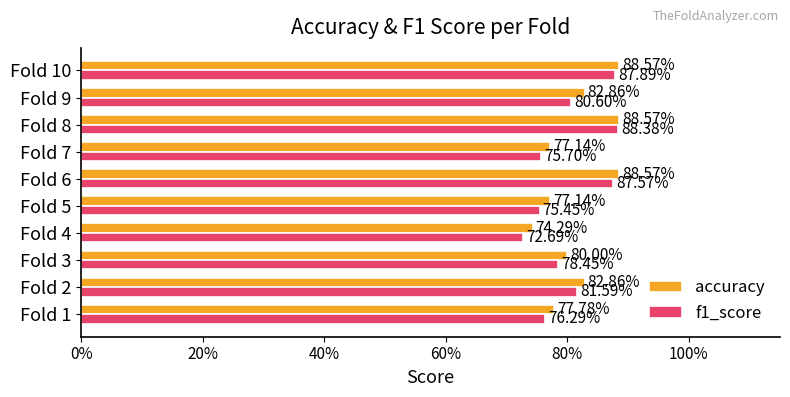

What are all the series names shown in the legend?

accuracy, f1_score